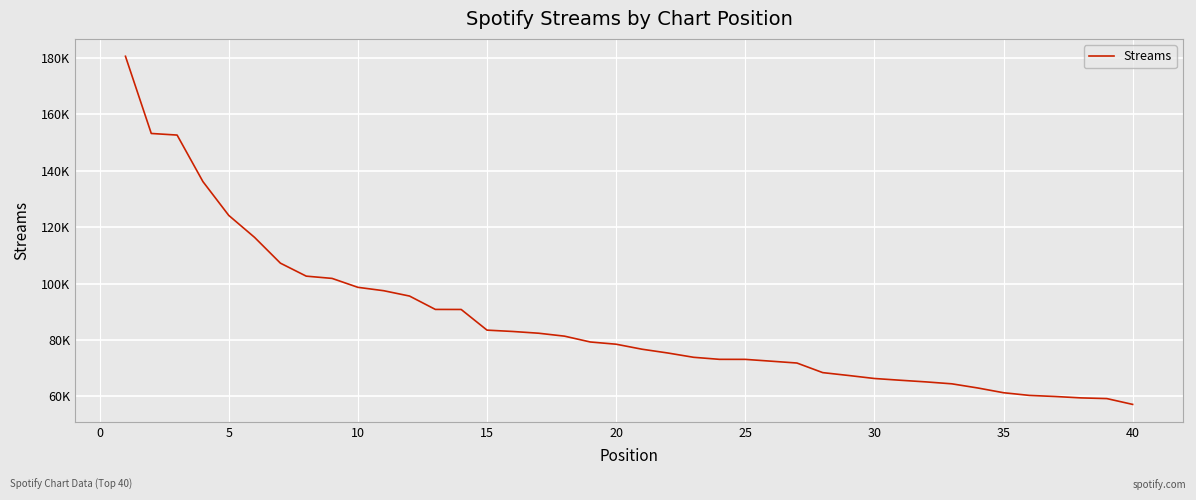

Does the chart have visible grid lines?

Yes